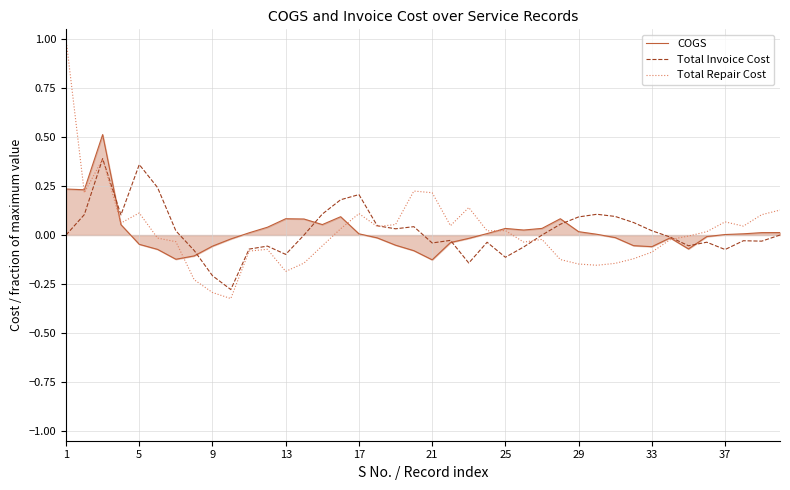

How many lines are shown in the chart?

3